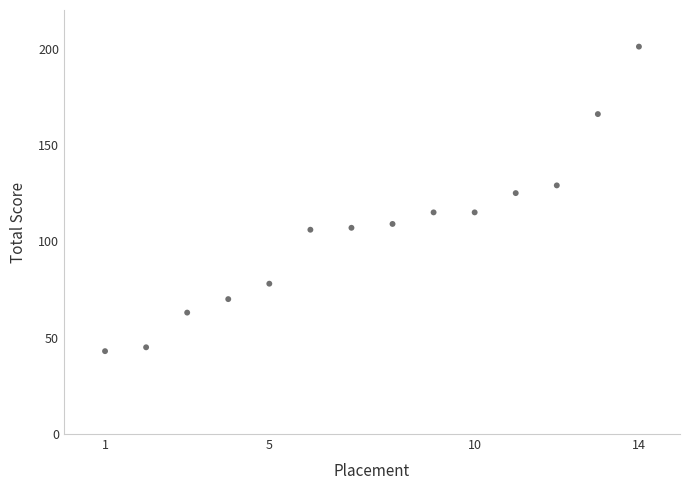

What is the range of X values (max minus min)?

13